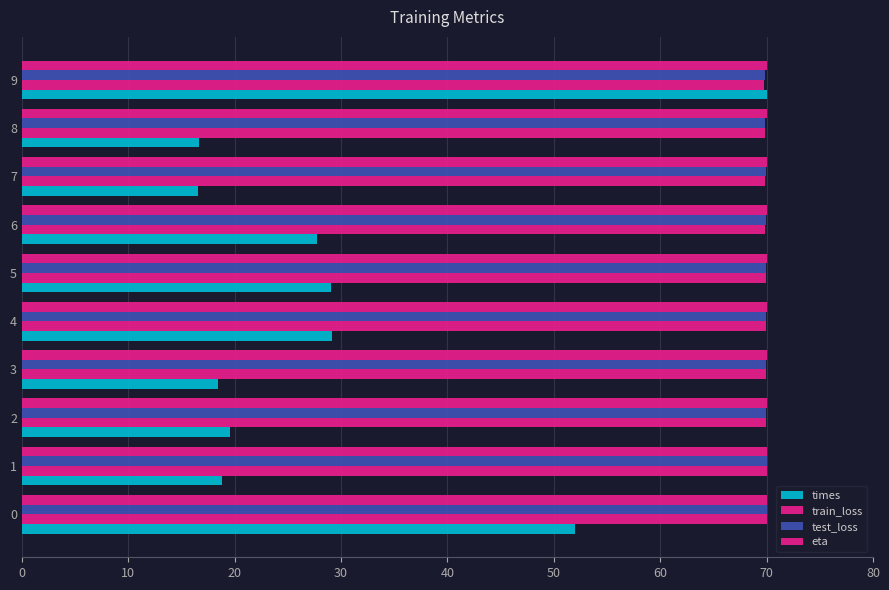

Count the number of data series in this chart.

4